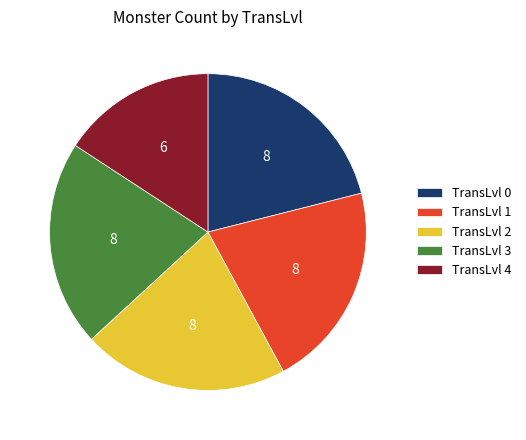

What is the ratio of the value at TransLvl 0 to the value at TransLvl 4?

1.3